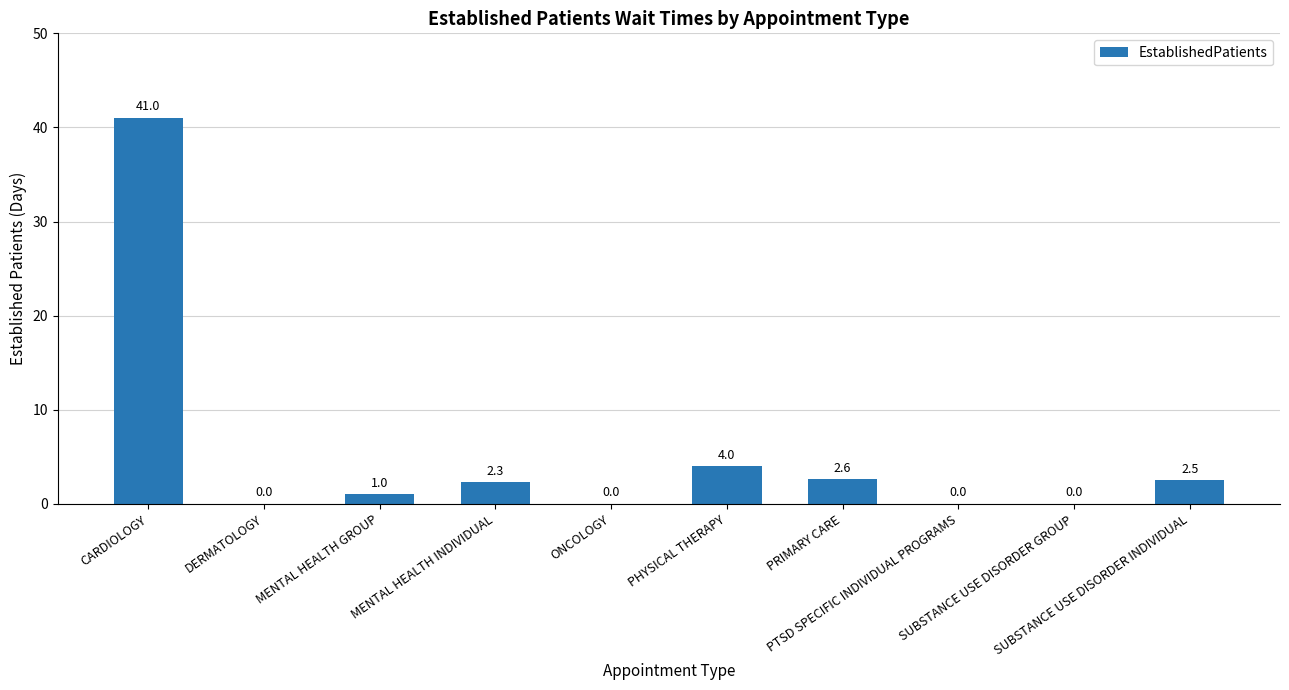

What is the sum of all values?

53.4